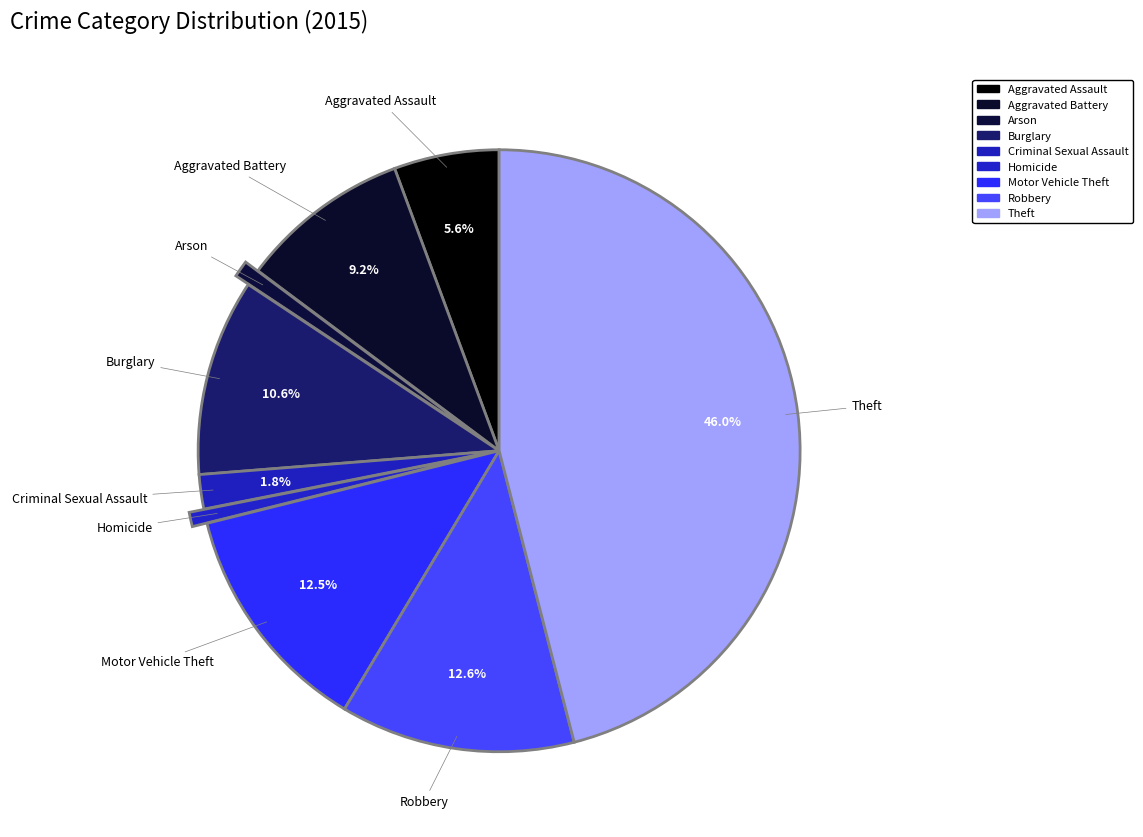

Combined, do Burglary and Robbery account for over 50%?

No